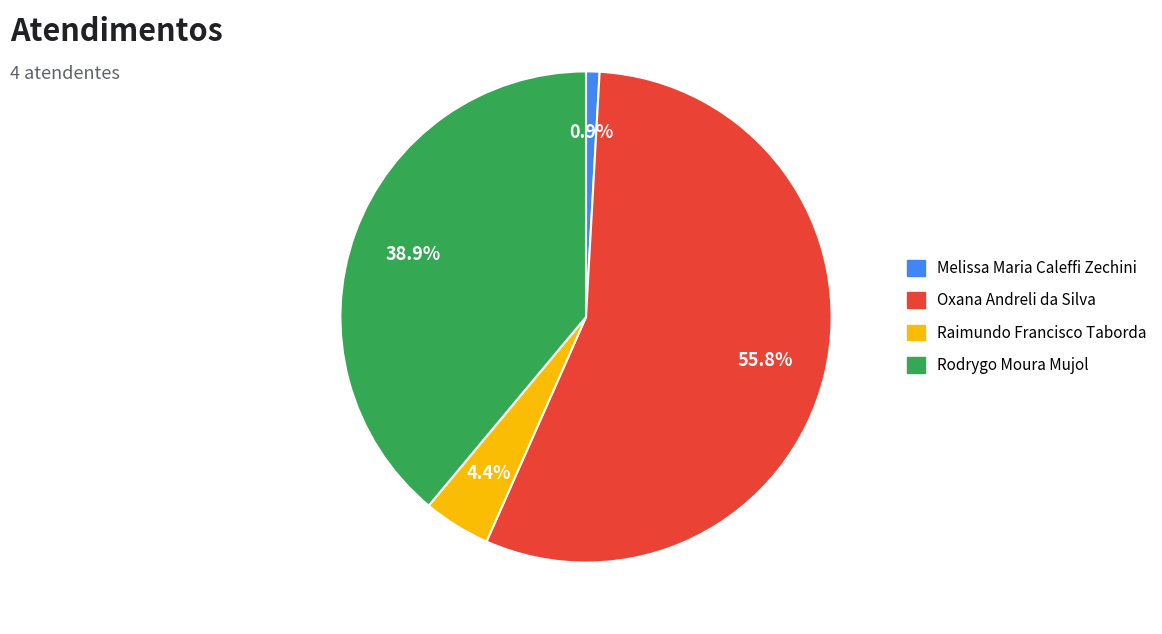

To the nearest percent, what is the difference between the Raimundo Francisco Taborda and Melissa Maria Caleffi Zechini slice percentages?

4%